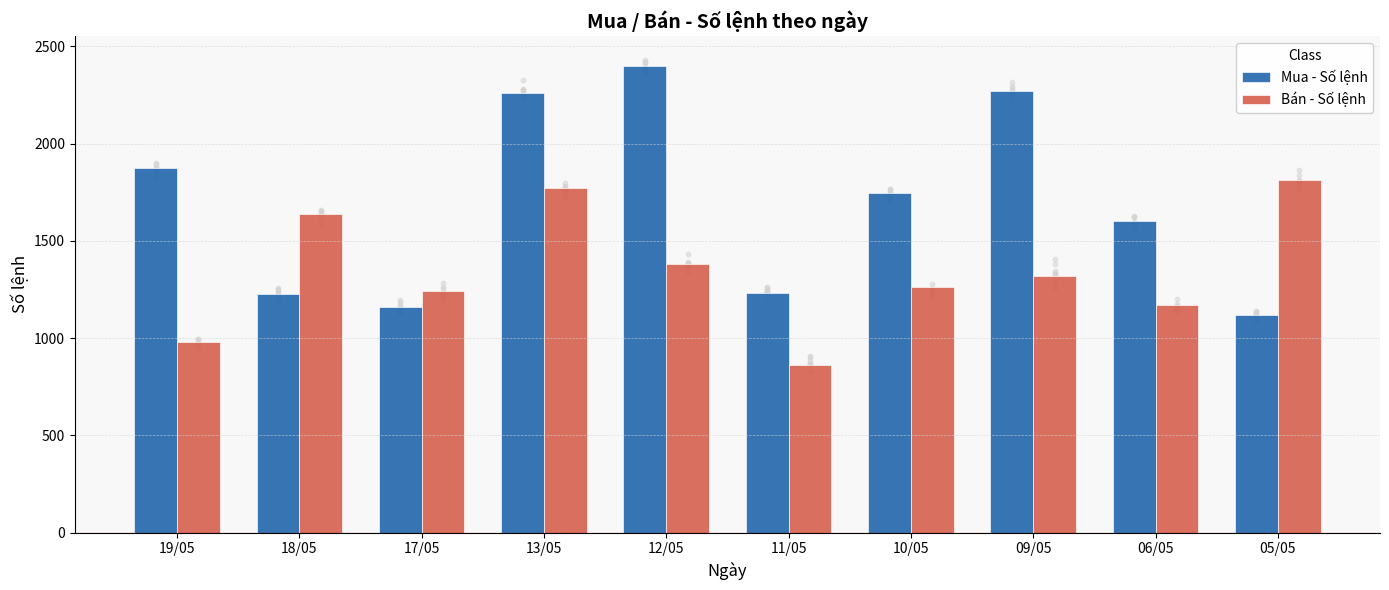

Which series contains the lowest Y value?

Bán - Số lệnh